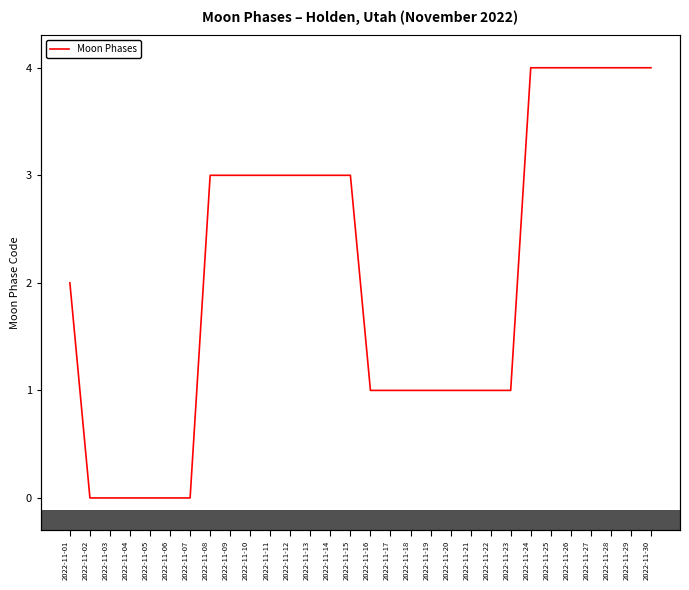

List the labels in order of value, smallest first.

2022-11-02, 2022-11-03, 2022-11-04, 2022-11-05, 2022-11-06, 2022-11-07, 2022-11-16, 2022-11-17, 2022-11-18, 2022-11-19, 2022-11-20, 2022-11-21, 2022-11-22, 2022-11-23, 2022-11-01, 2022-11-08, 2022-11-09, 2022-11-10, 2022-11-11, 2022-11-12, 2022-11-13, 2022-11-14, 2022-11-15, 2022-11-24, 2022-11-25, 2022-11-26, 2022-11-27, 2022-11-28, 2022-11-29, 2022-11-30